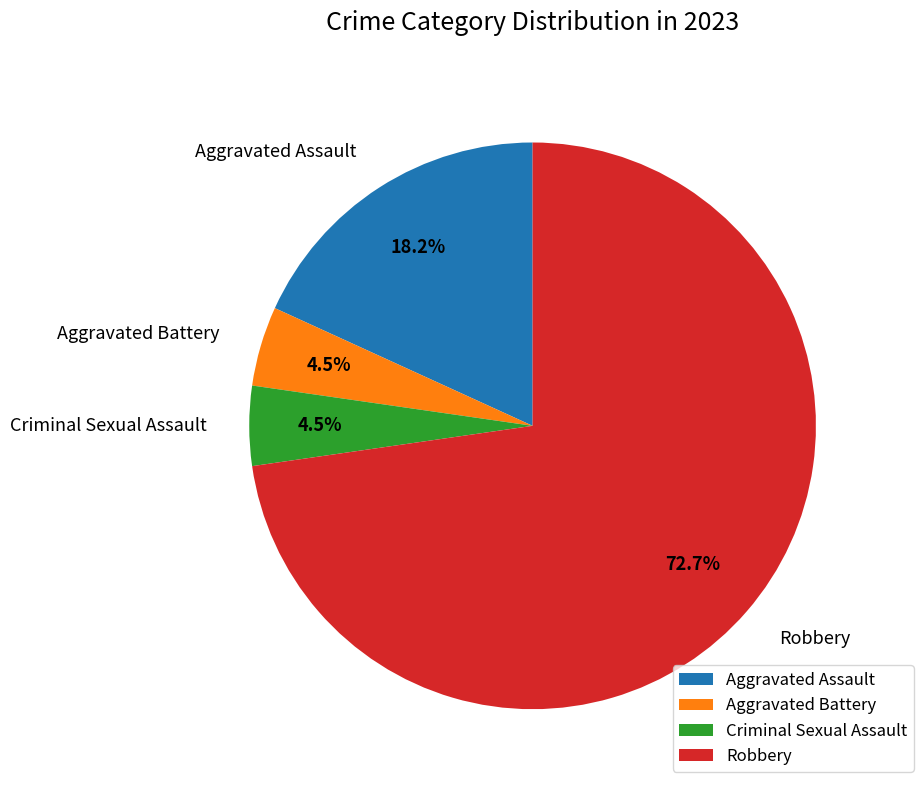

To the nearest percent, what is the average slice percentage?

25%